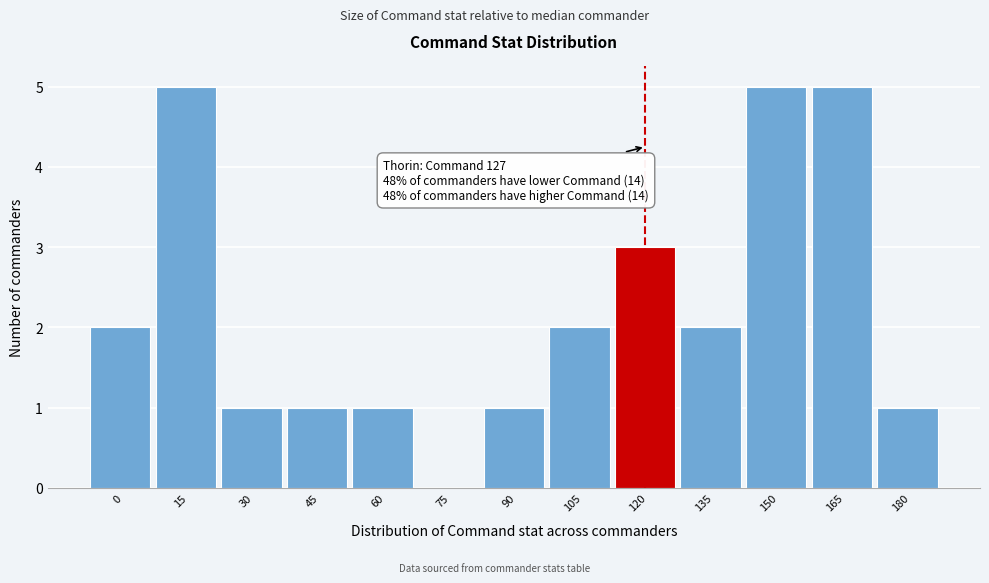

Reading left to right, list all the values displayed in this chart.

0=2	15=5	30=1	45=1	60=1	75=0	90=1	105=2	120=3	135=2	150=5	165=5	180=1